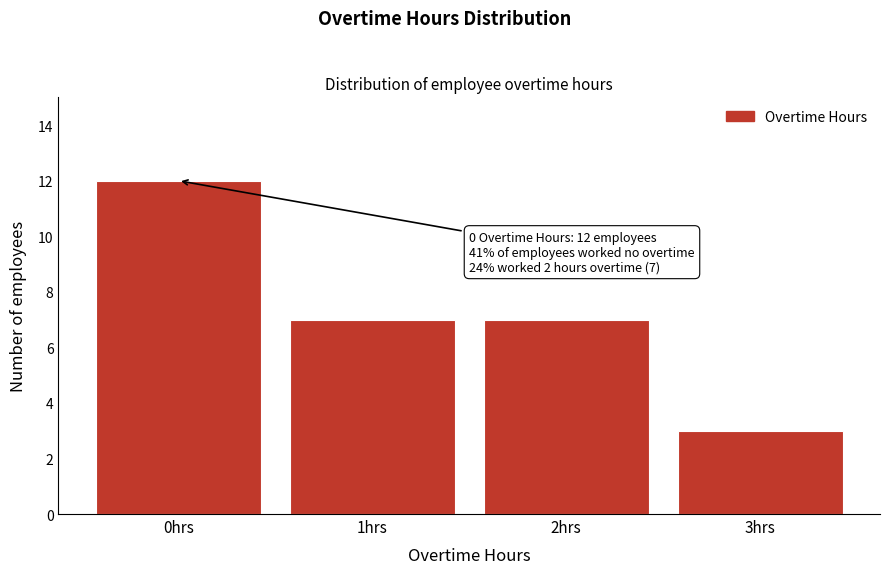

Reading left to right, list all the values displayed in this chart.

0hrs=12	1hrs=7	2hrs=7	3hrs=3